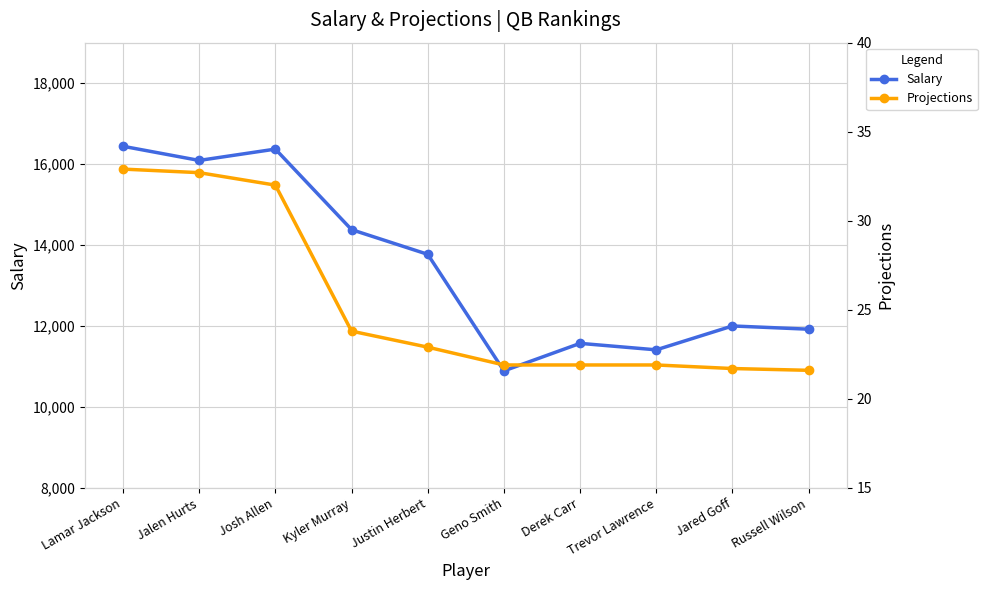

List the series in order of their overall mean, highest first.

Salary, Projections